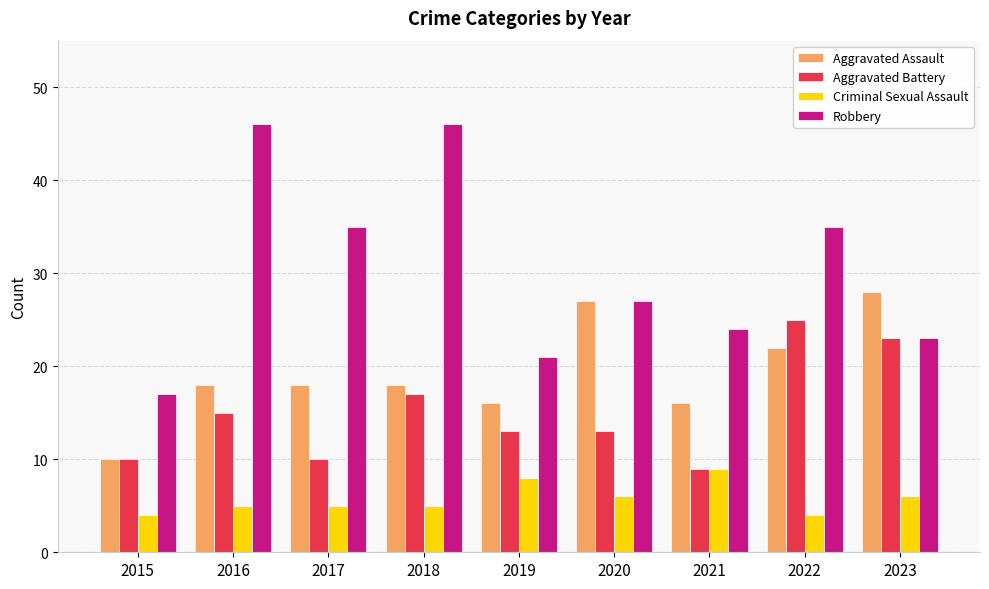

Reading left to right, list all the values displayed in this chart.

Aggravated Assault: 2015=10	2016=18	2017=18	2018=18	2019=16	2020=27	2021=16	2022=22	2023=28
Aggravated Battery: 2015=10	2016=15	2017=10	2018=17	2019=13	2020=13	2021=9	2022=25	2023=23
Criminal Sexual Assault: 2015=4	2016=5	2017=5	2018=5	2019=8	2020=6	2021=9	2022=4	2023=6
Robbery: 2015=17	2016=46	2017=35	2018=46	2019=21	2020=27	2021=24	2022=35	2023=23